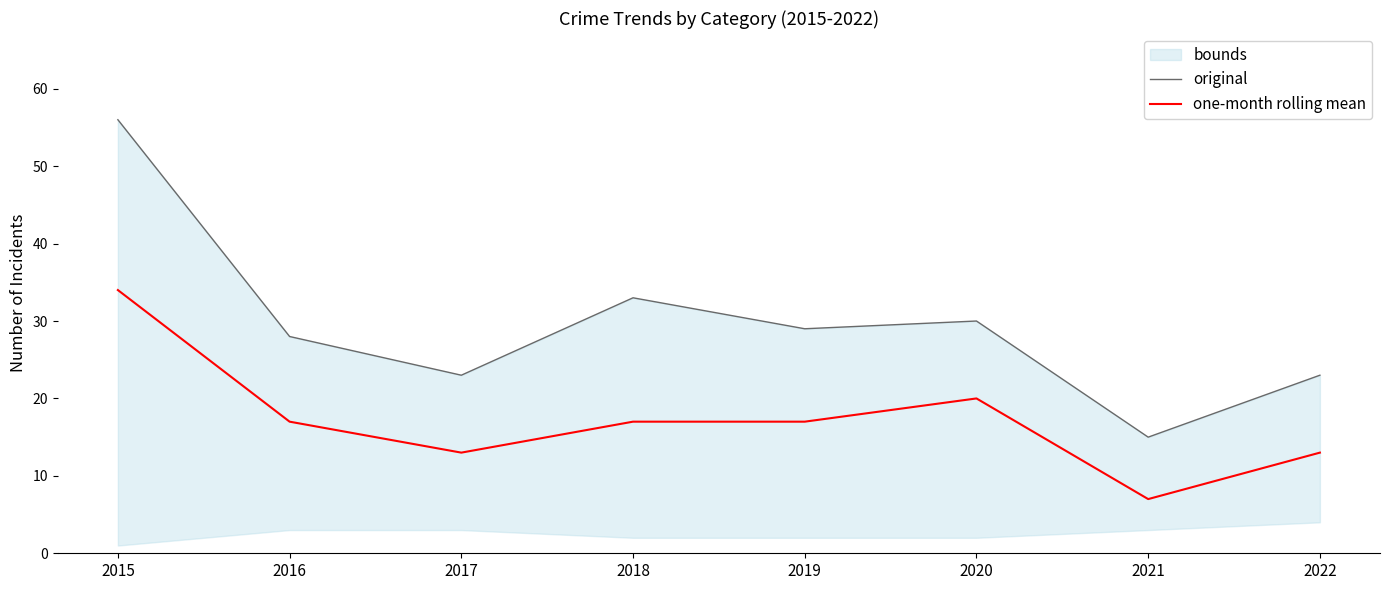

Reading left to right, extract all data points from this chart.

original: 56	28	23	33	29	30	15	23
one-month rolling mean: 34	17	13	17	17	20	7	13